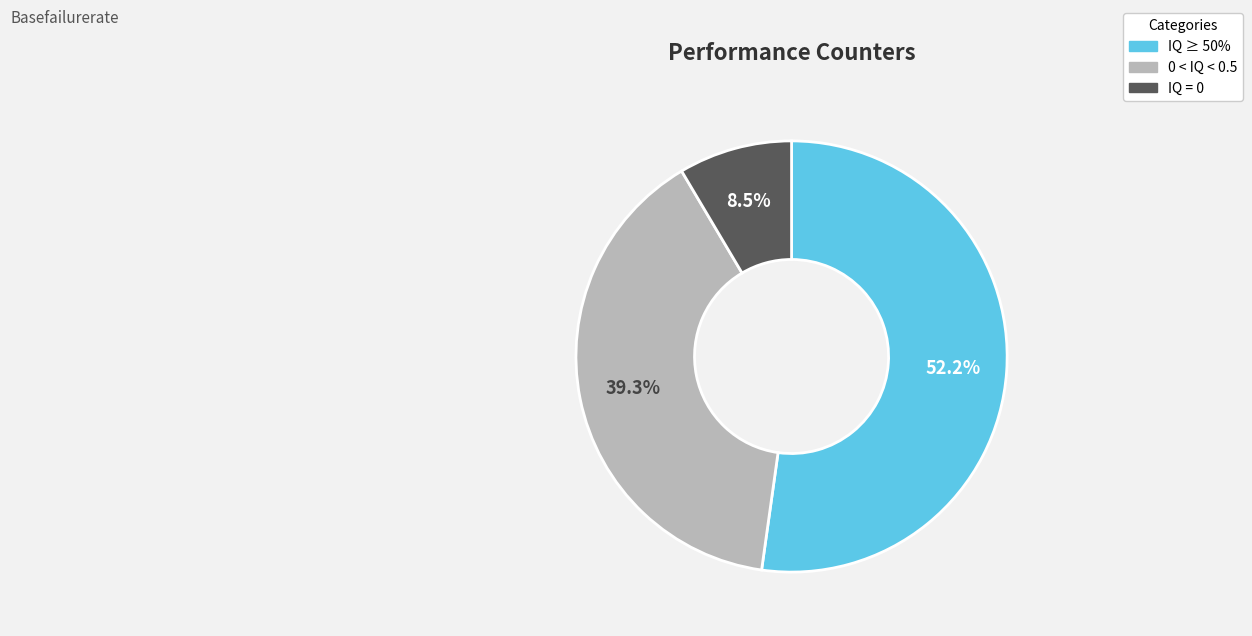

Is IQ ≥ 50% the majority of the pie?

Yes